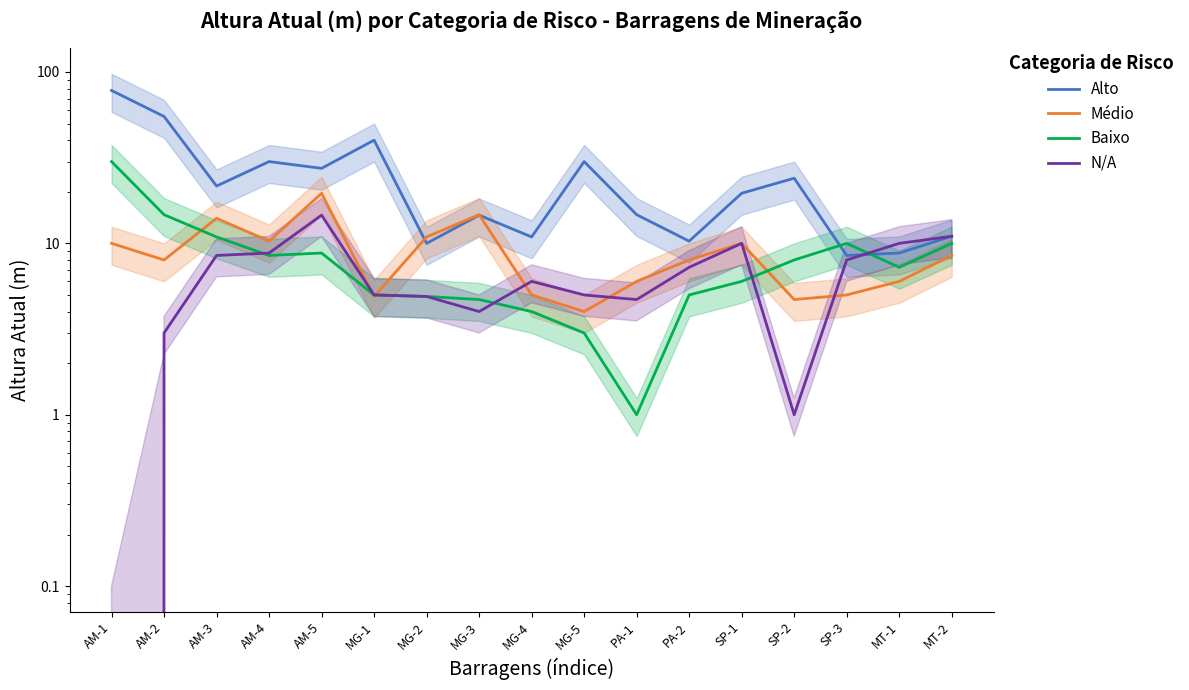

Rank the series at AM-1 from highest to lowest value.

Alto, Baixo, Médio, N/A